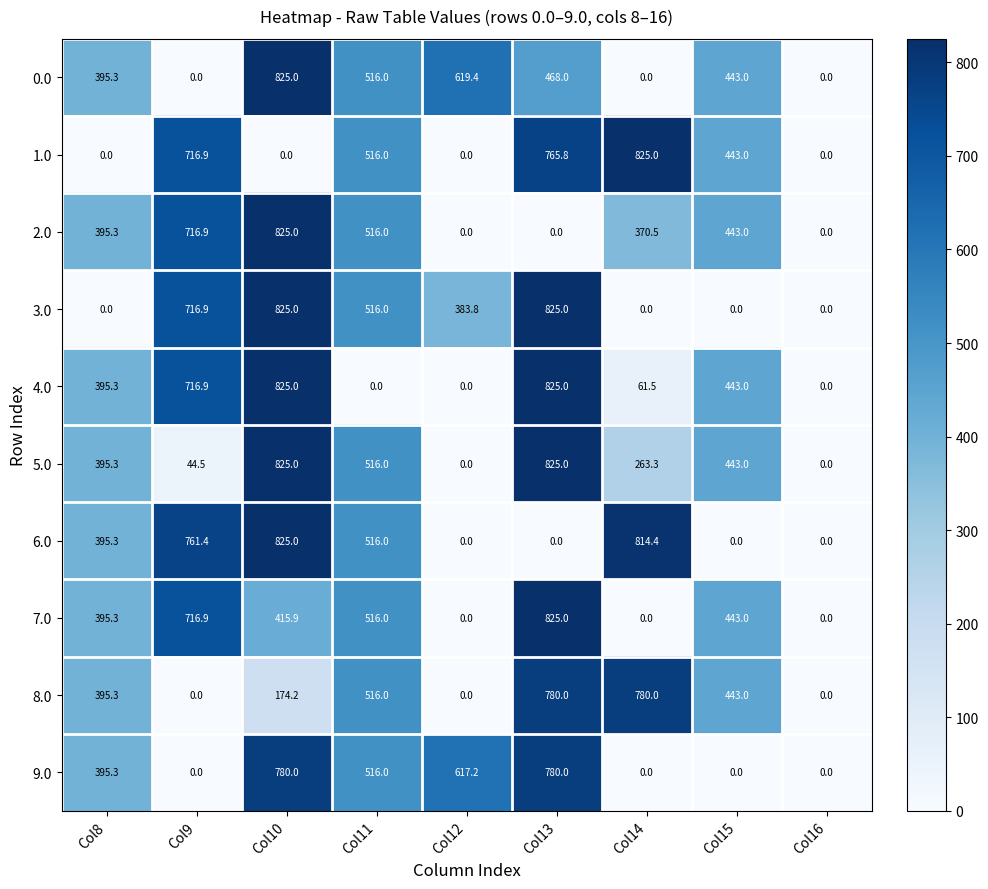

Where does the 3.0 series first go above 383?

Col9